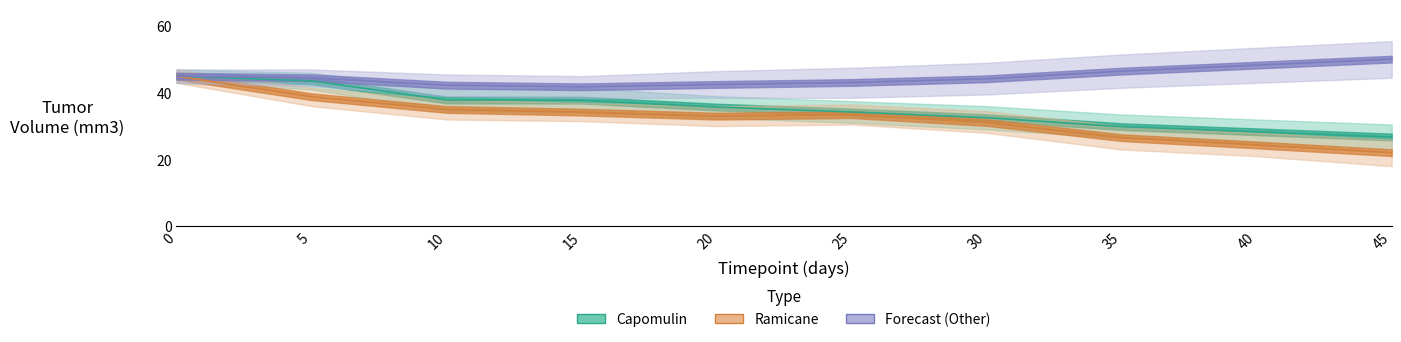

The Other series shows 64.4 at 10. True or false?

False